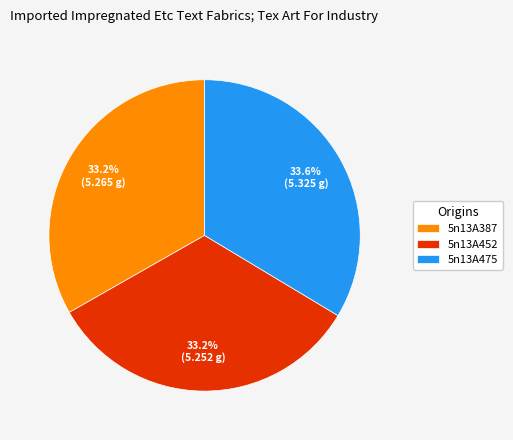

Combined, what portion of the pie is 5n13A387 and 5n13A475?

66.8%